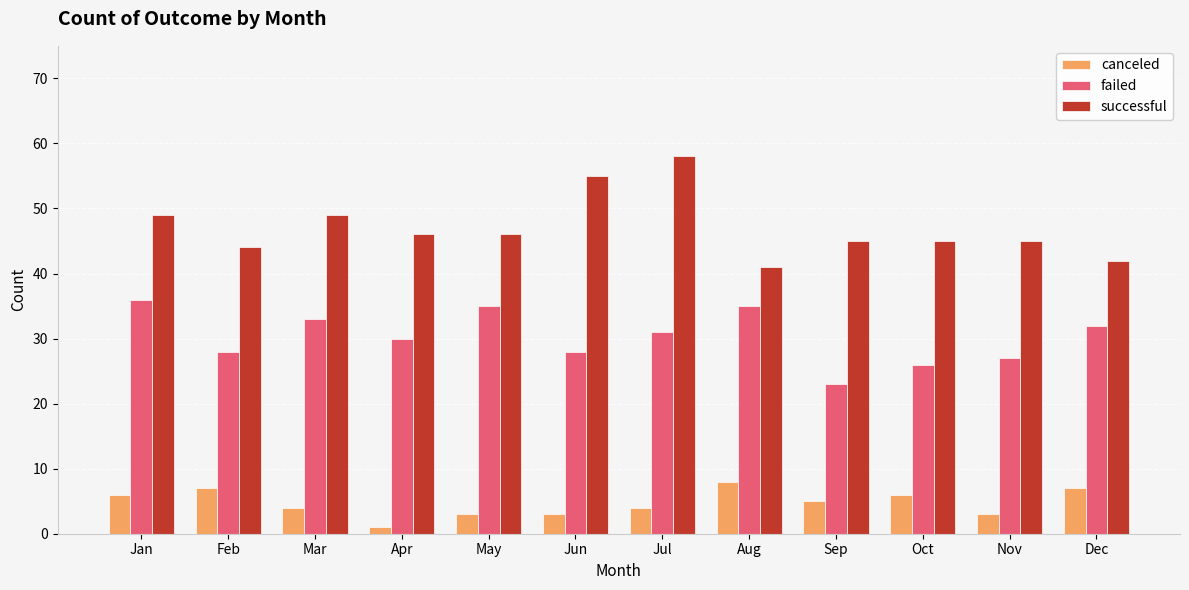

What is the total value across all series at Jan?

91